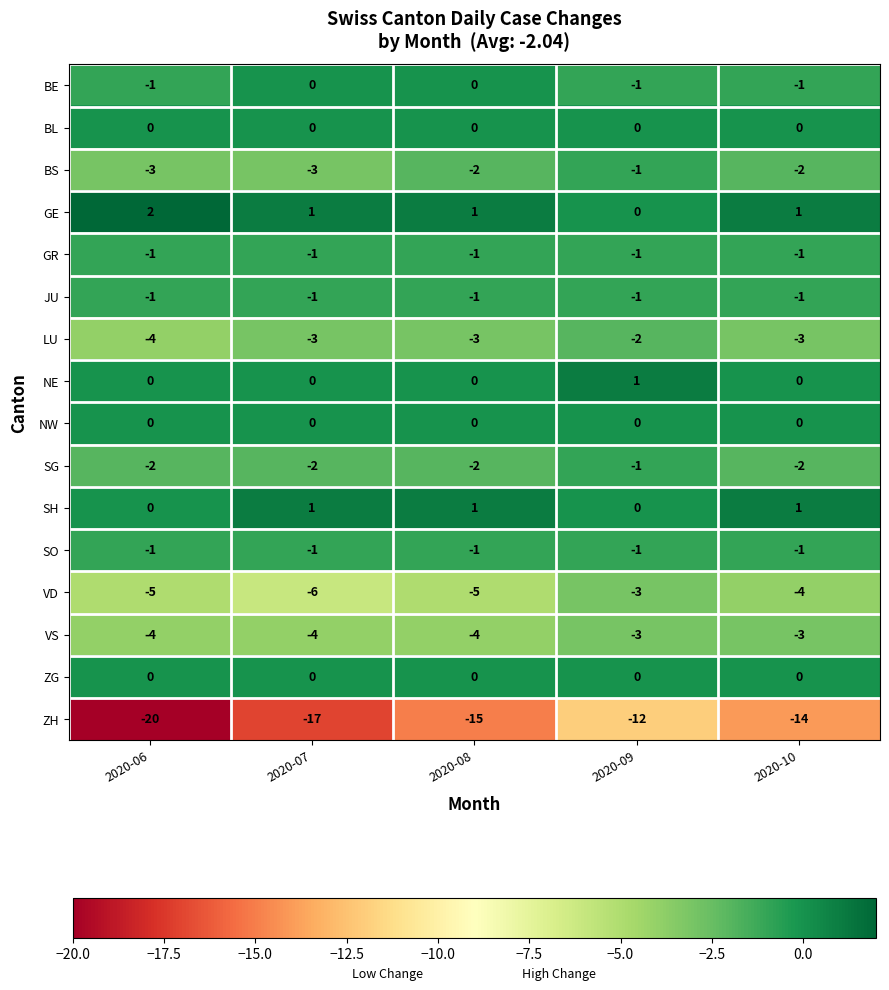

Which series has the largest total across all categories?

GE